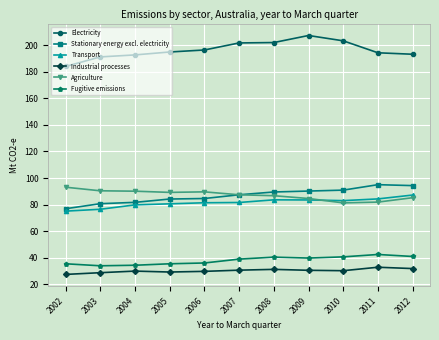

What is the difference between the second highest and minimum values in the Transport series?

9.2